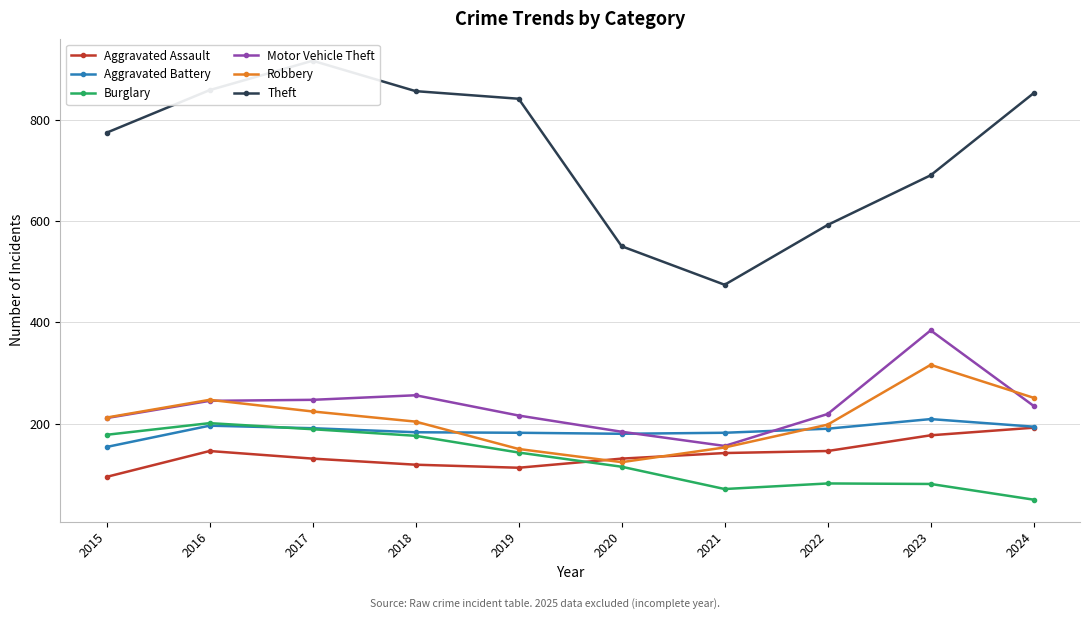

True or false: Motor Vehicle Theft and Aggravated Battery intersect in this chart.

True